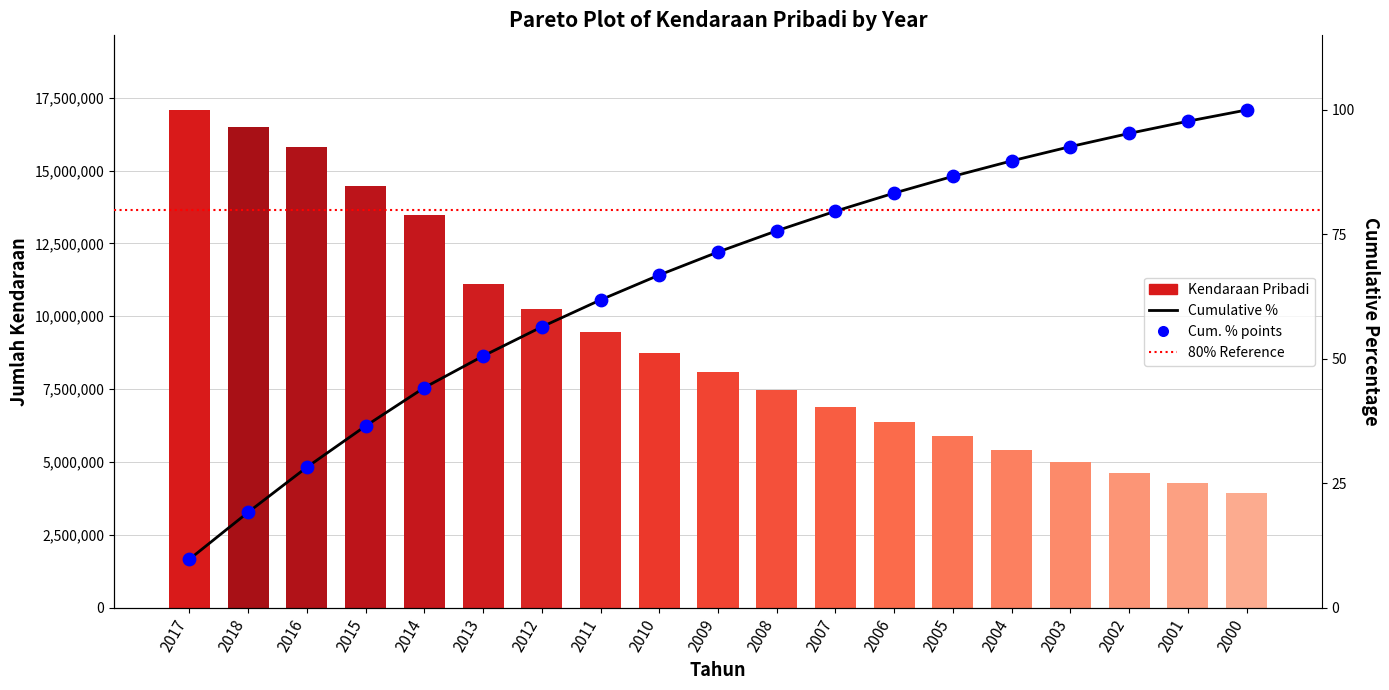

Which series contains the highest Y value?

Kendaraan Pribadi